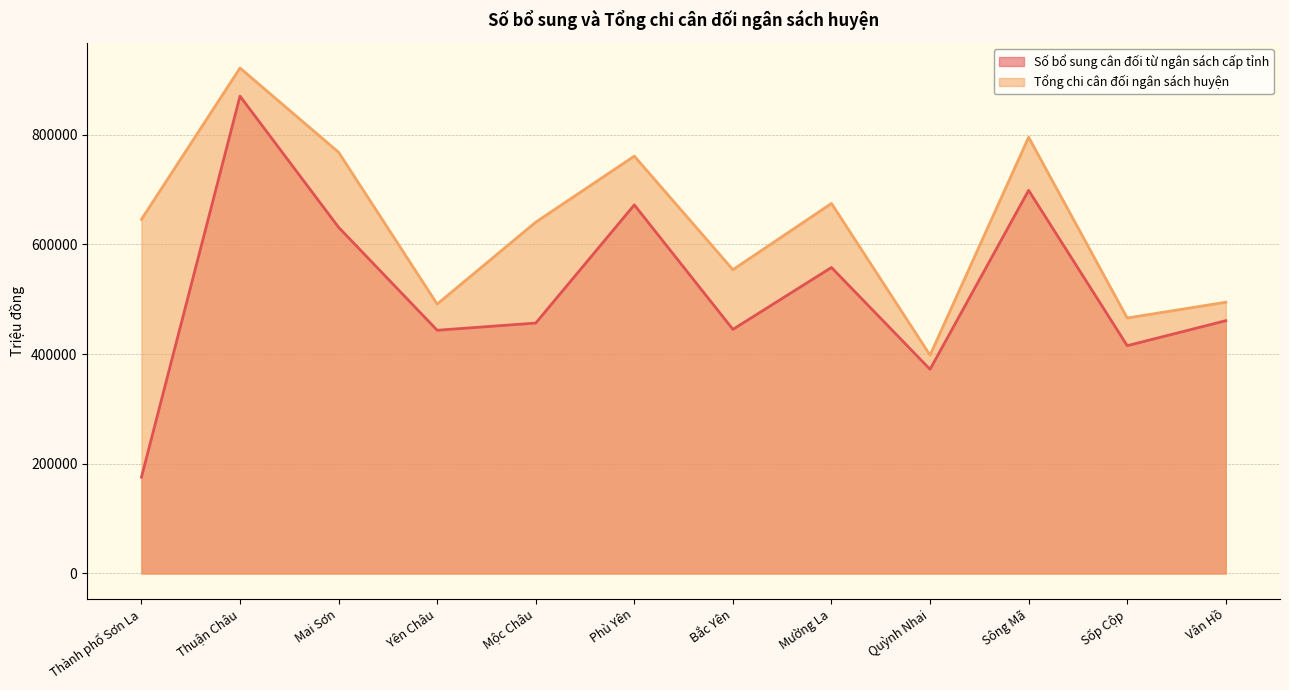

True or false: Số bổ sung cân đối từ ngân sách cấp tỉnh and Tổng chi cân đối ngân sách huyện intersect in this chart.

False